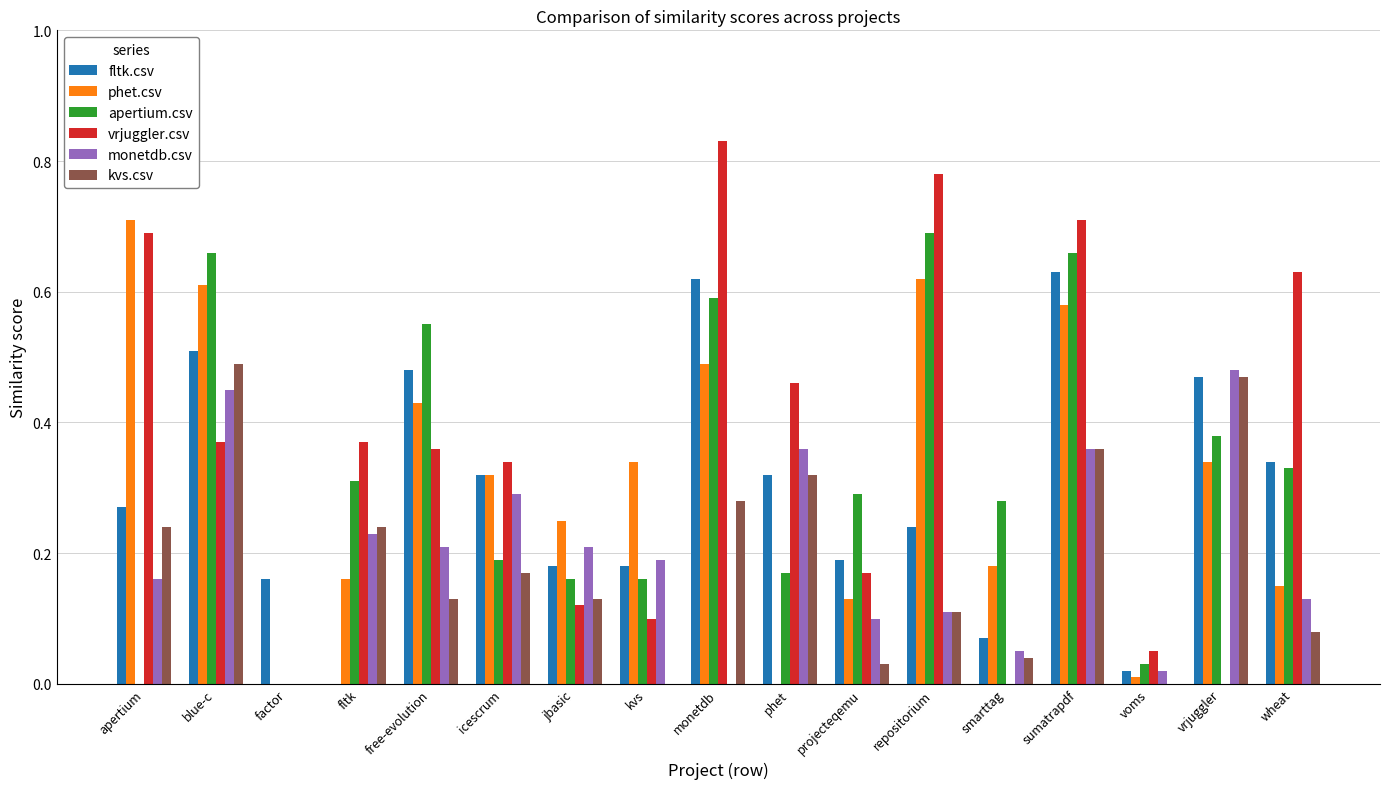

What is the sum of all phet.csv values?

5.3